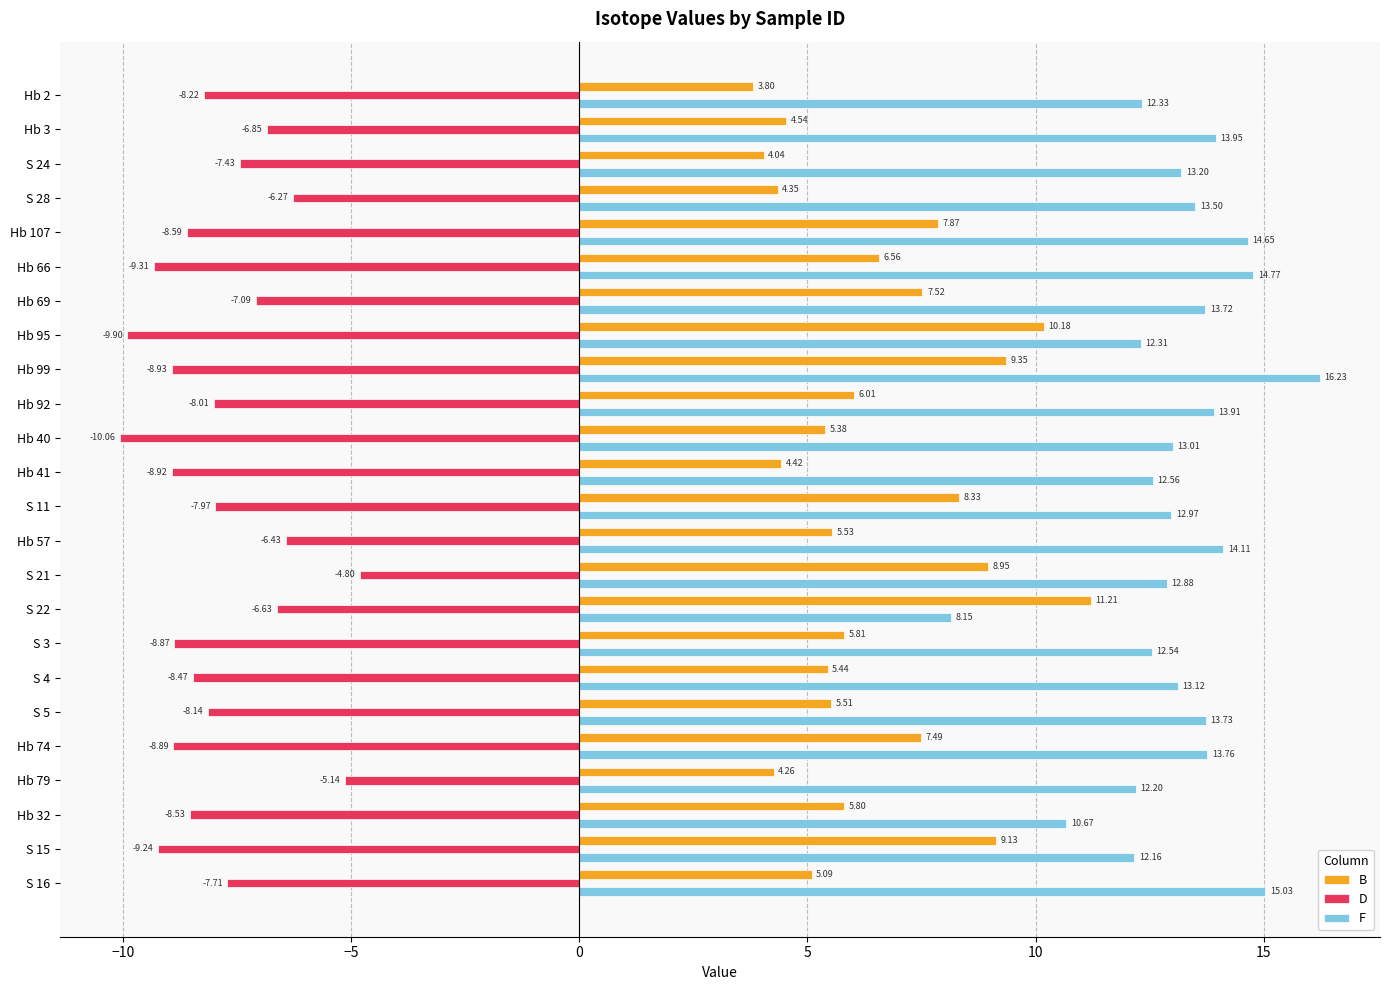

Between S 24 and S 16, which series saw the biggest shift?

F